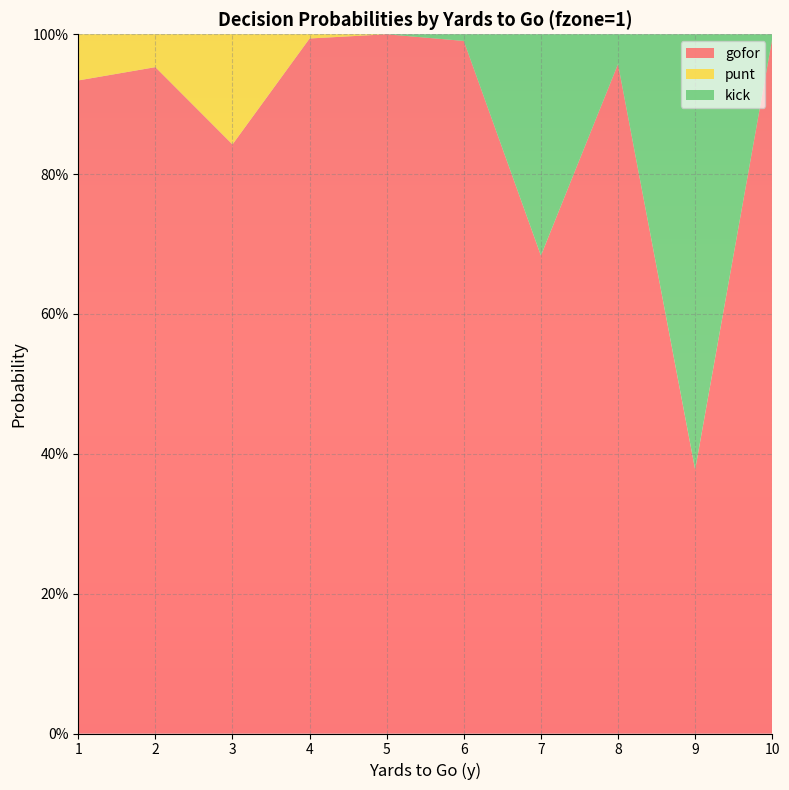

Reading right to left, transcribe all the data shown in this chart.

gofor: 1.0	0.4	1.0	0.7	1.0	1.0	1.0	0.8	1.0	0.9
punt: 0.0	0.0	0.0	0.0	0.0	0.0	0.0	0.2	0.0	0.1
kick: 0.0	0.6	0.0	0.3	0.0	0.0	0.0	0.0	0.0	0.0